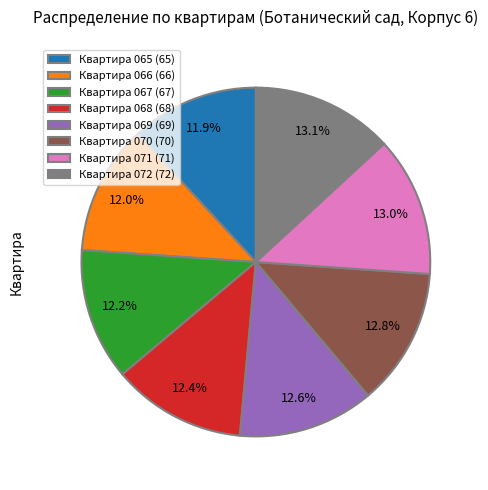

Does Квартира 068 (68) account for over 50% of the chart?

No